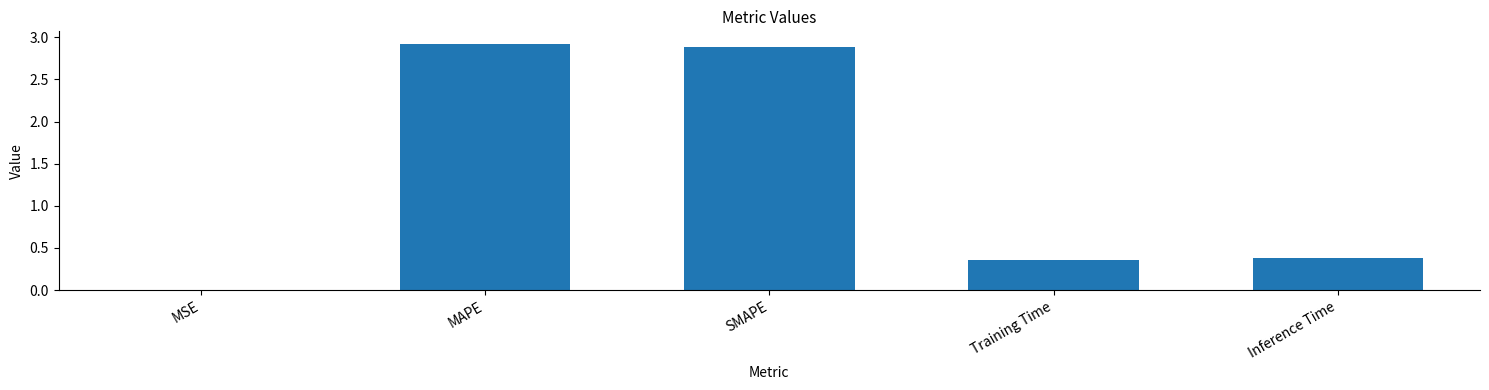

What is the sum of all values?

6.6